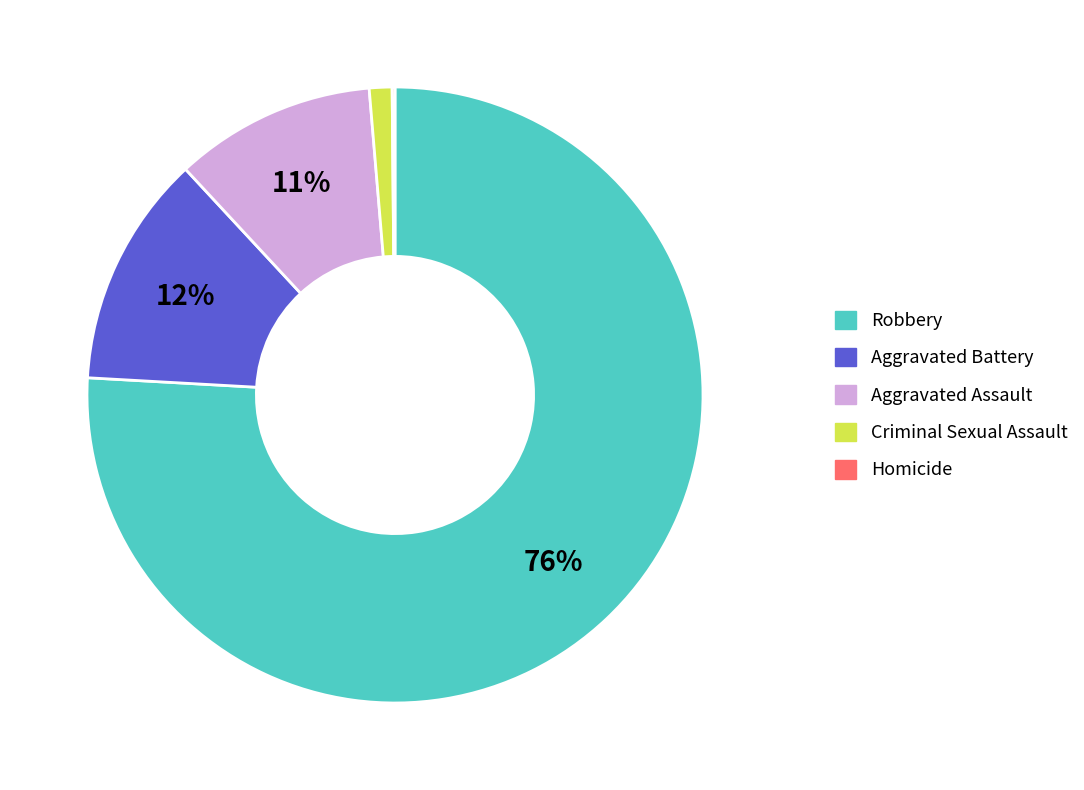

Do Criminal Sexual Assault and Robbery together represent more than half of the pie?

Yes